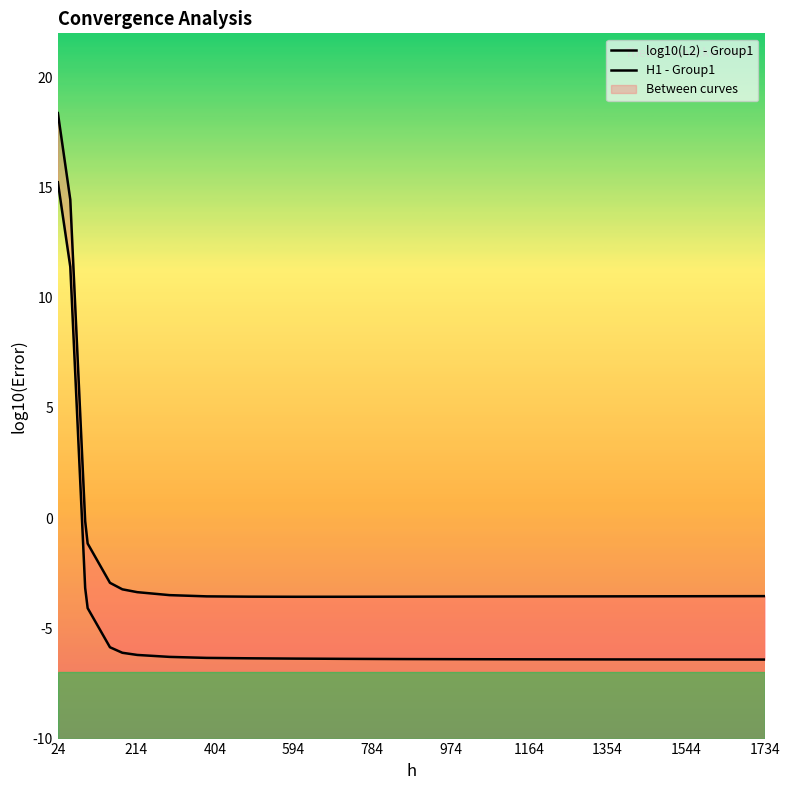

What is the greatest value displayed?

18.4